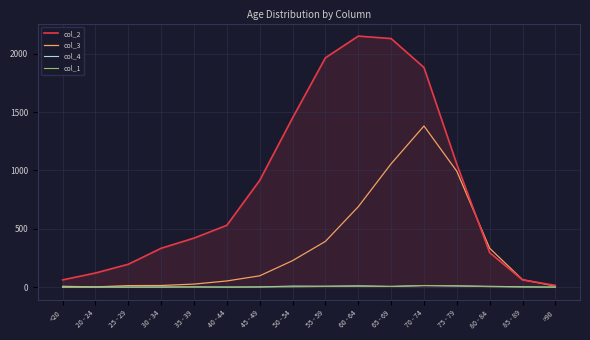

Is it true that col_3 equals 333 at 80 - 84?

True